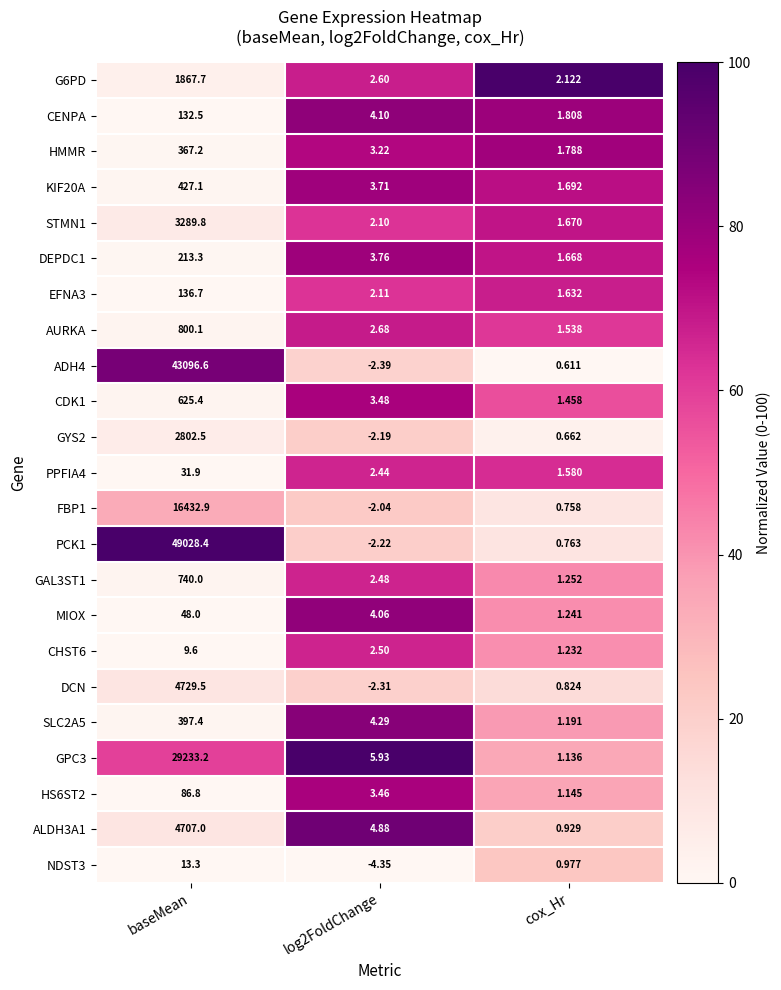

Rank the series by their maximum value, from lowest to highest.

CHST6, NDST3, PPFIA4, MIOX, HS6ST2, CENPA, EFNA3, DEPDC1, HMMR, SLC2A5, KIF20A, CDK1, GAL3ST1, AURKA, G6PD, GYS2, STMN1, ALDH3A1, DCN, FBP1, GPC3, ADH4, PCK1